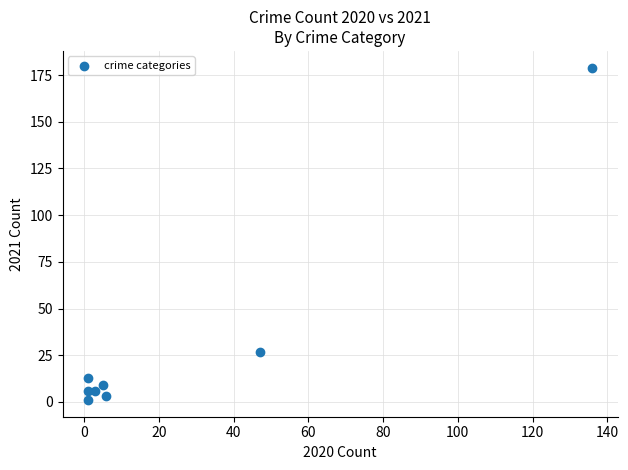

What Y value in the scatter plot is closest to 90?

27